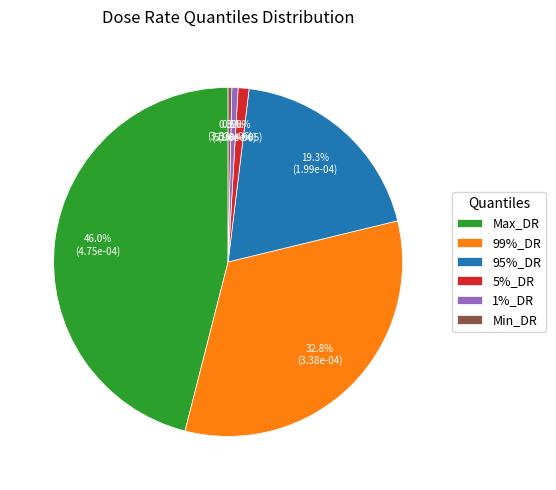

Which category has the biggest portion of the pie?

Max_DR